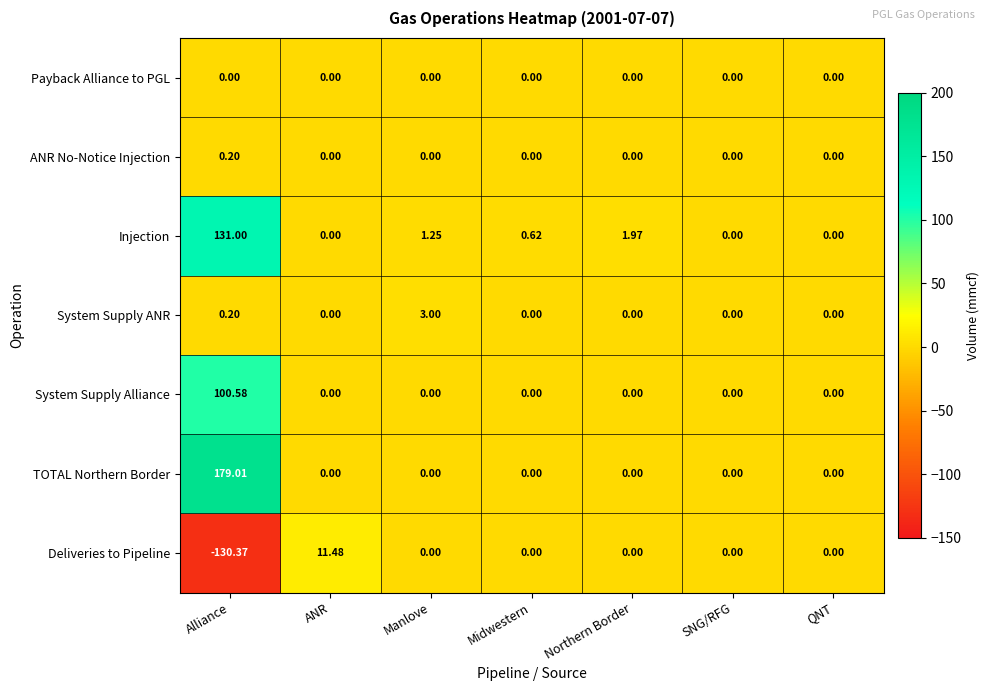

How many series are shown in this chart?

7